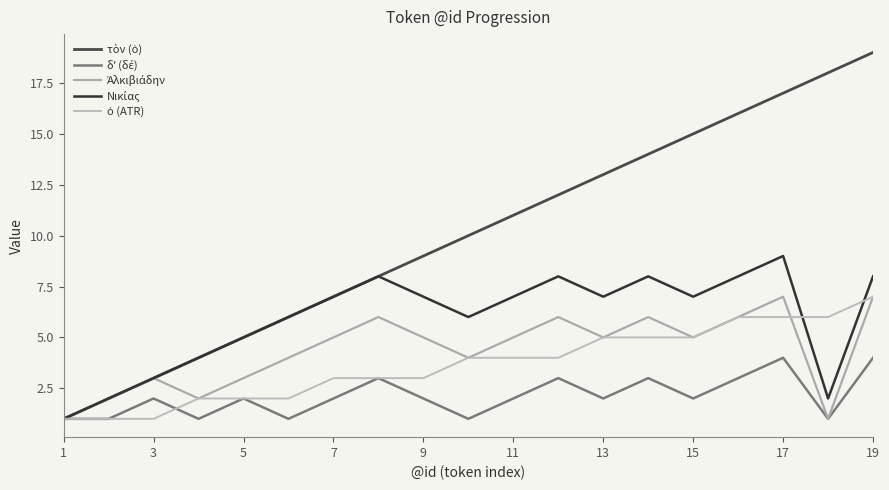

What is the sum of all Νικίας values?

113